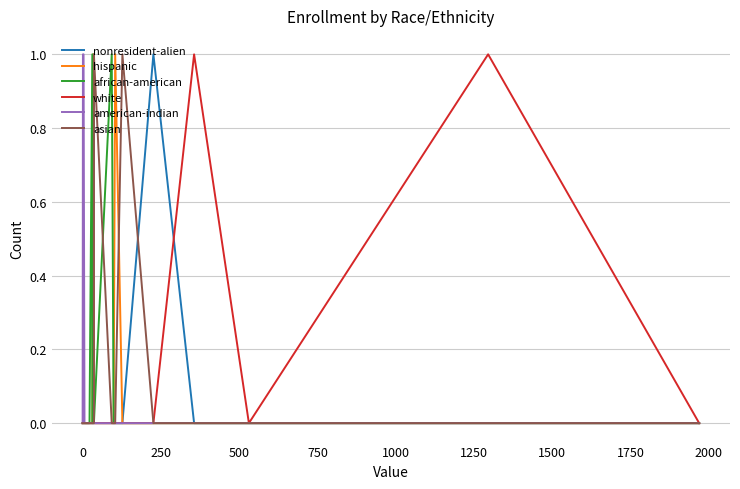

Count the number of data series in this chart.

6